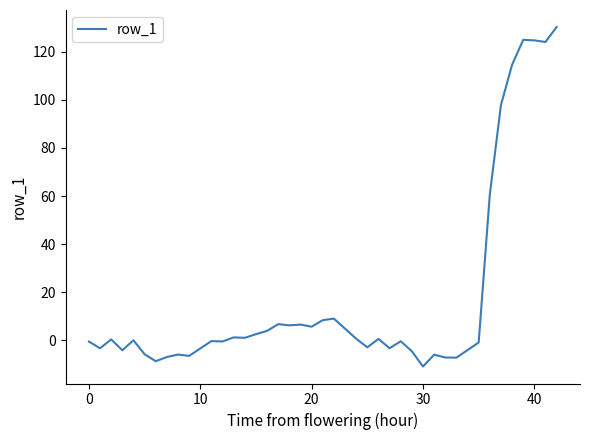

What is the maximum value shown in the chart?

130.3